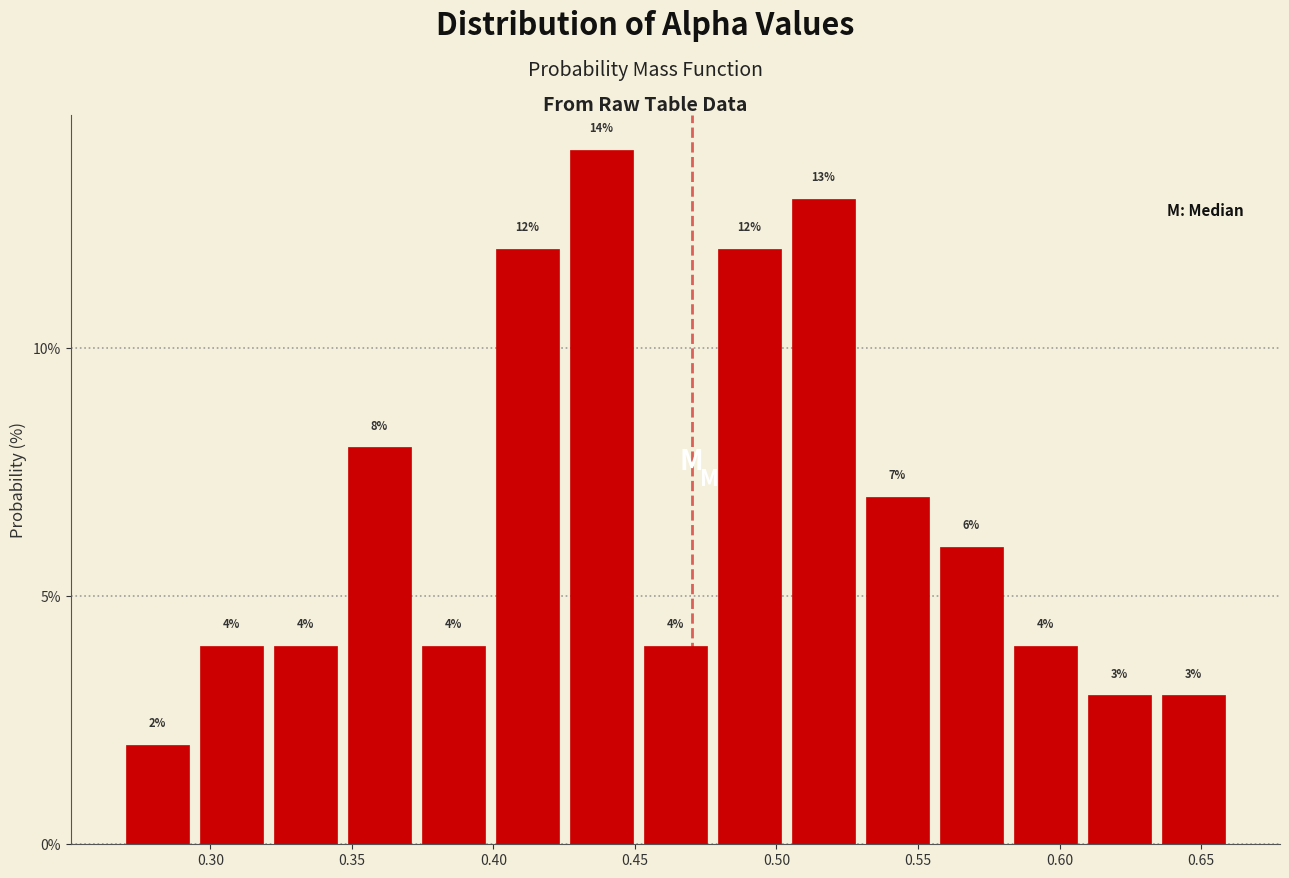

Which range on the x-axis has the tallest bar?

0.425 to 0.450